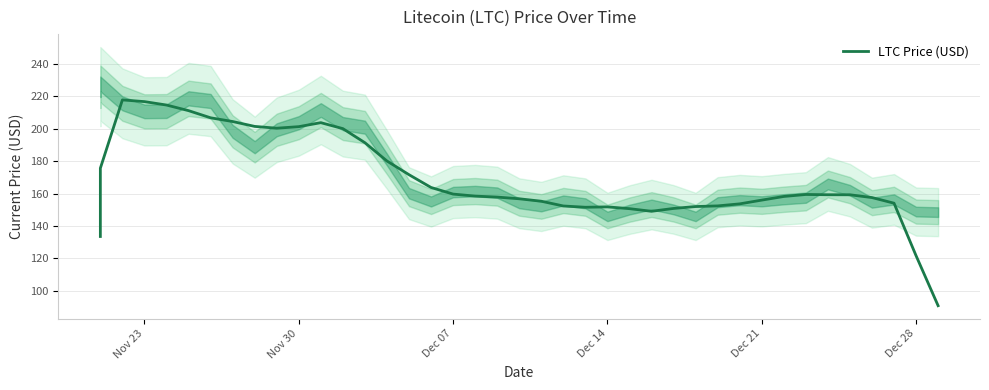

What is the minimum value shown in the chart?

90.8